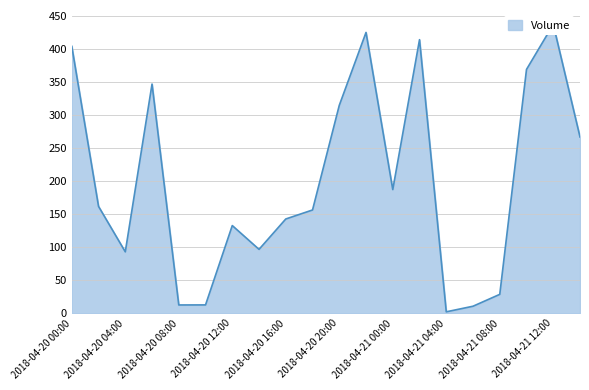

Reading left to right, transcribe all the data shown in this chart.

404.5	162.0	93.2	347.3	12.7	12.8	132.9	96.9	142.9	156.6	315.0	425.5	187.5	414.5	2.3	10.8	28.8	369.5	437.6	267.1